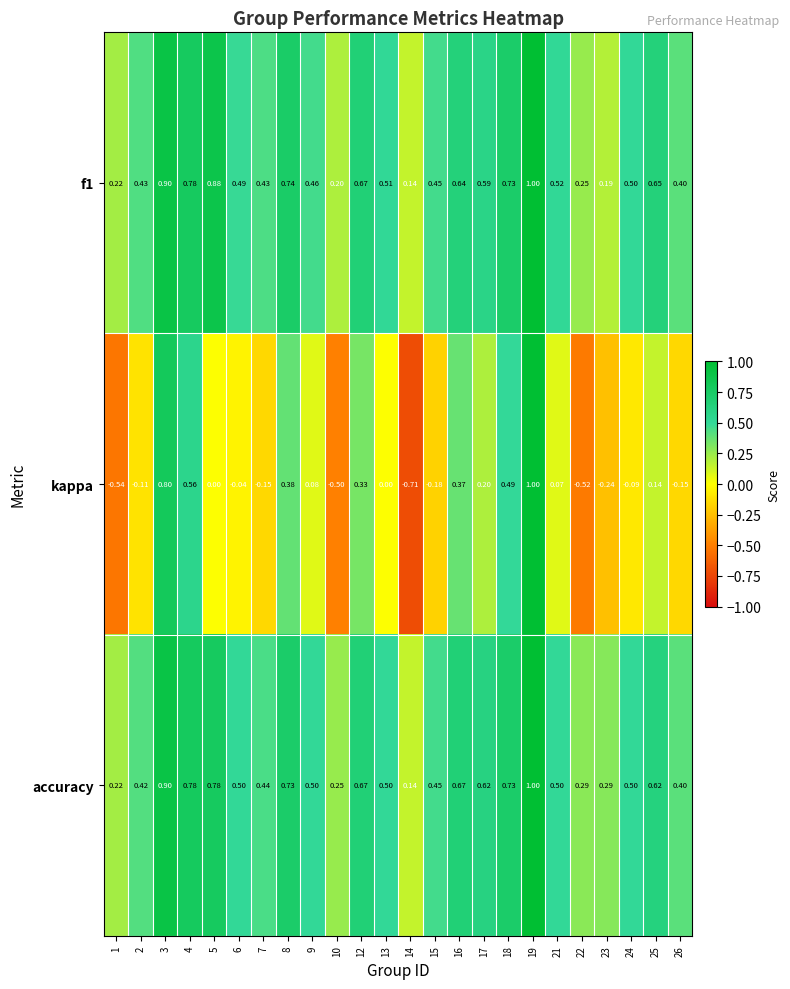

Is the value of accuracy at 18 greater than the value of f1 at 26?

Yes